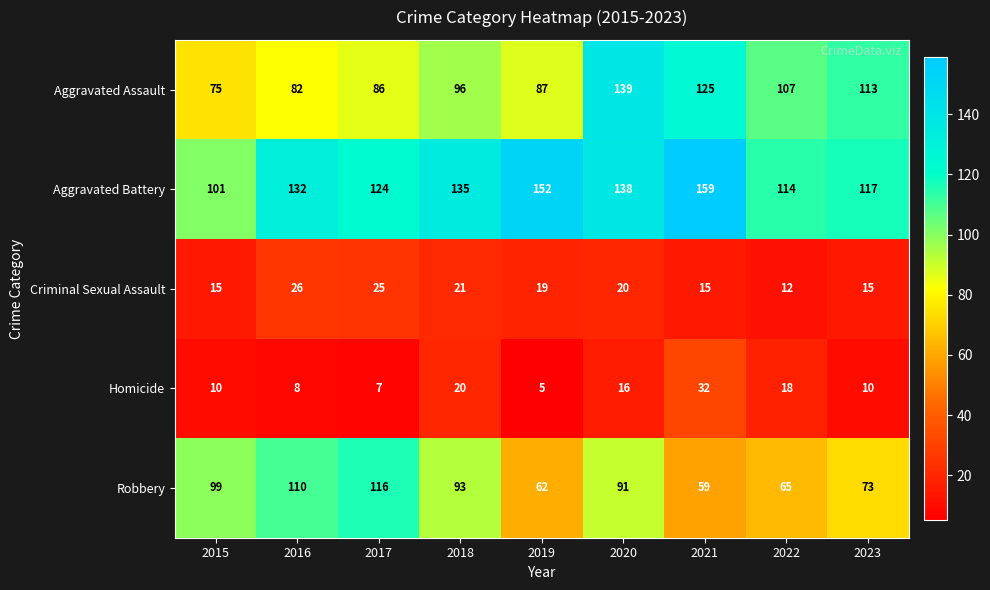

Read the Aggravated Assault value at 2015.

75